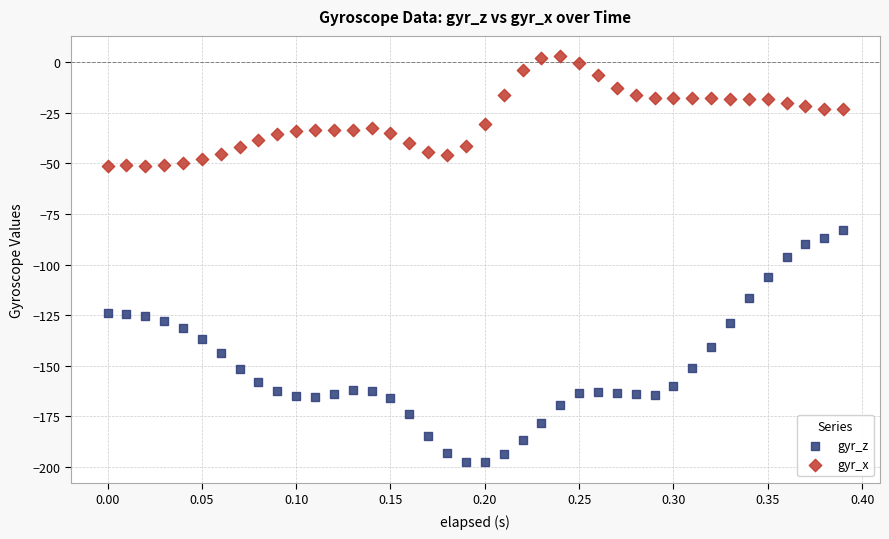

Which series contains the highest Y value?

gyr_x